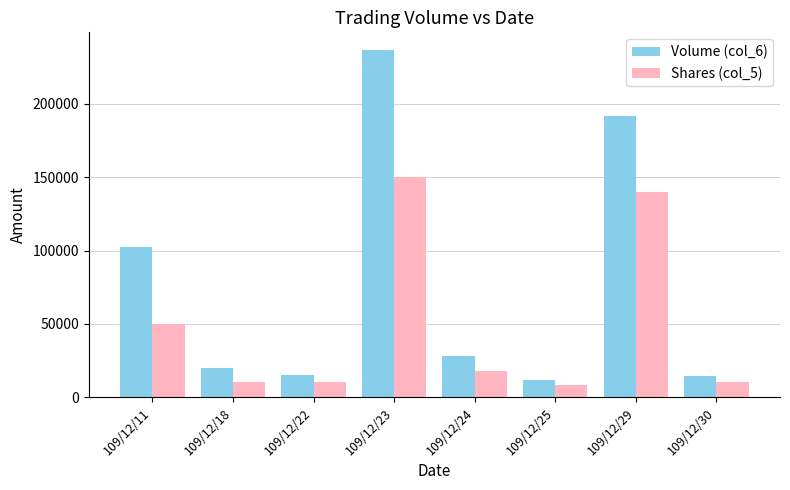

Is the value of Shares (col_5) at 109/12/23 greater than the value of Volume (col_6) at 109/12/29?

No